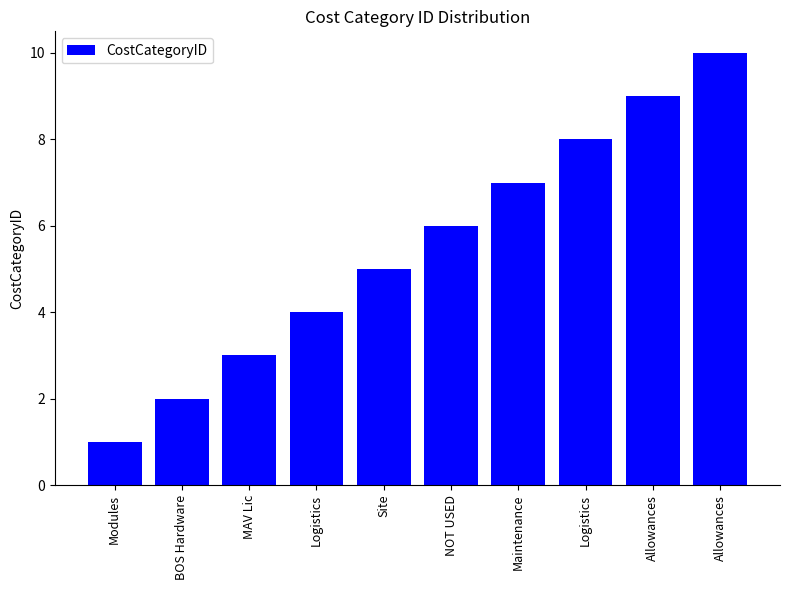

List the labels in order of value, largest first.

Allowances, Allowances, Logistics, Maintenance, NOT USED, Site, Logistics, MAV Lic, BOS Hardware, Modules